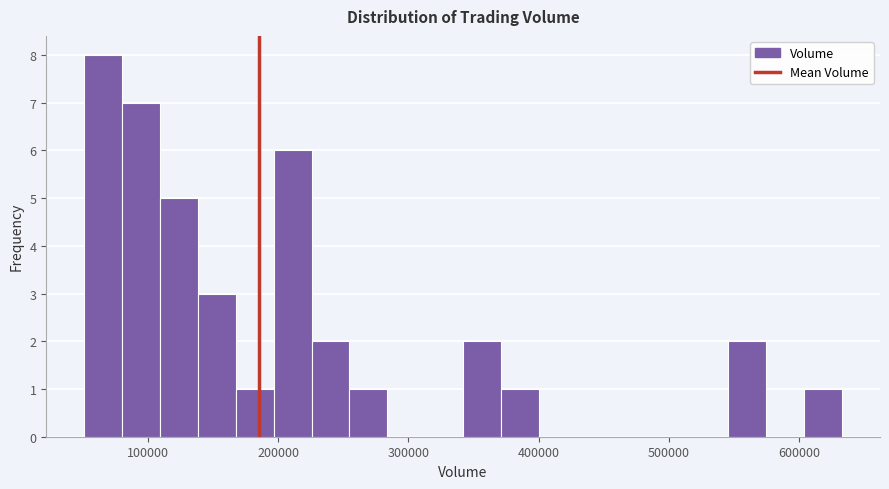

Read against the x-axis, roughly where is the centre of the tallest bar?

70000